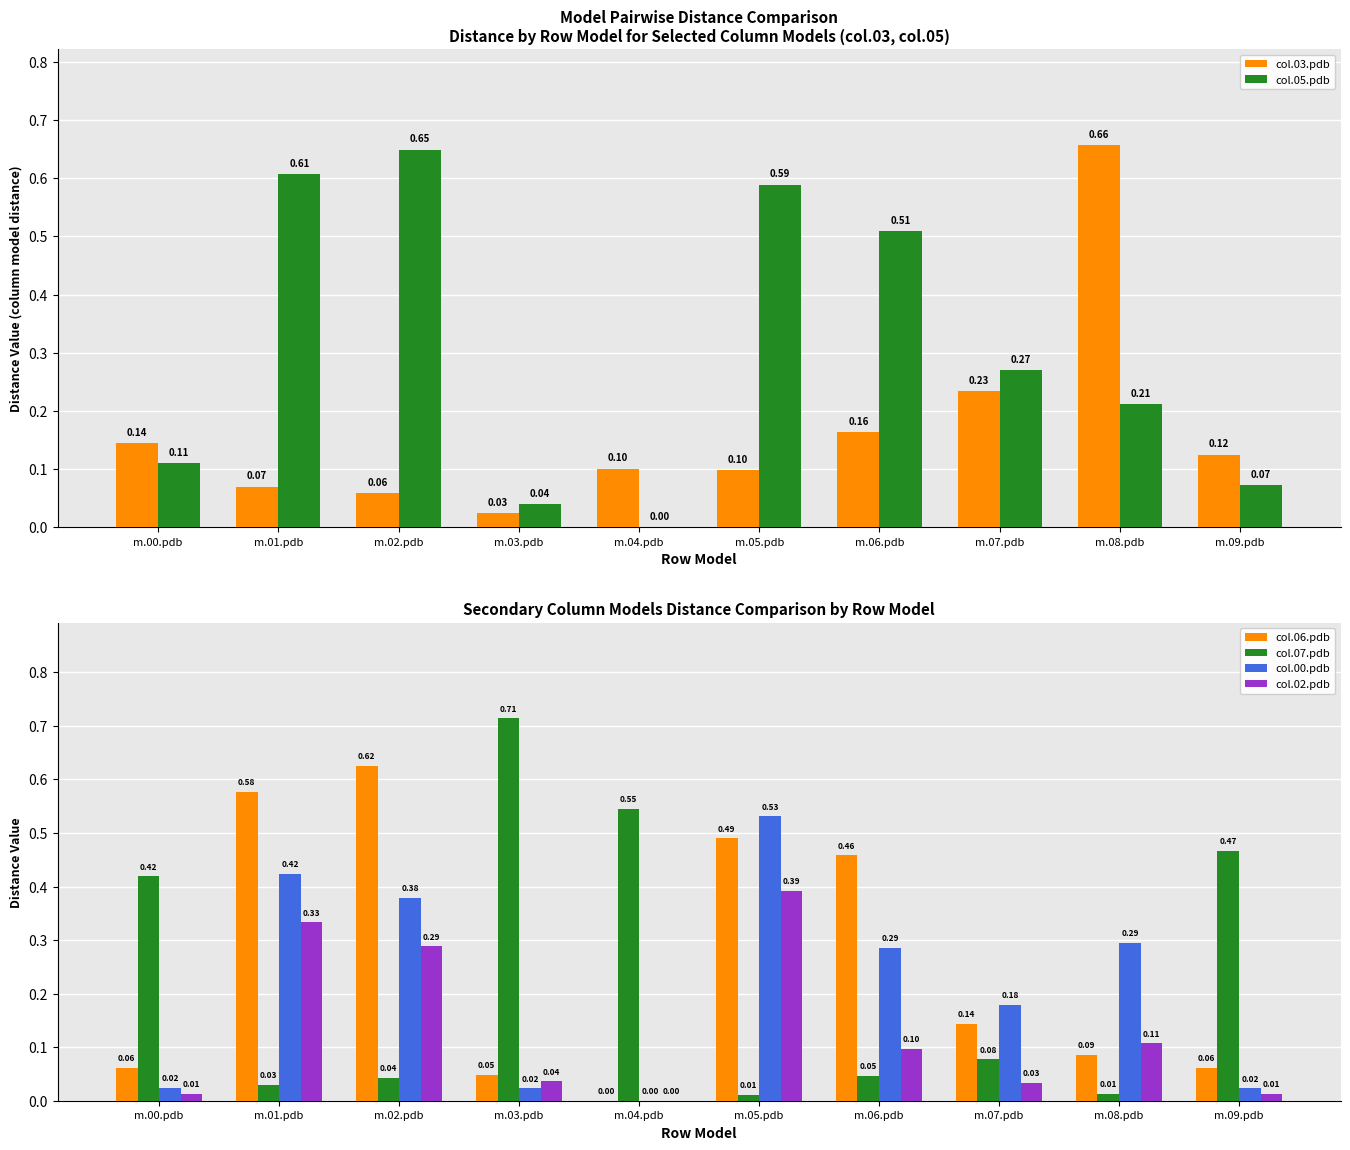

At which category does the chart reach its minimum across all series?

m.04.pdb